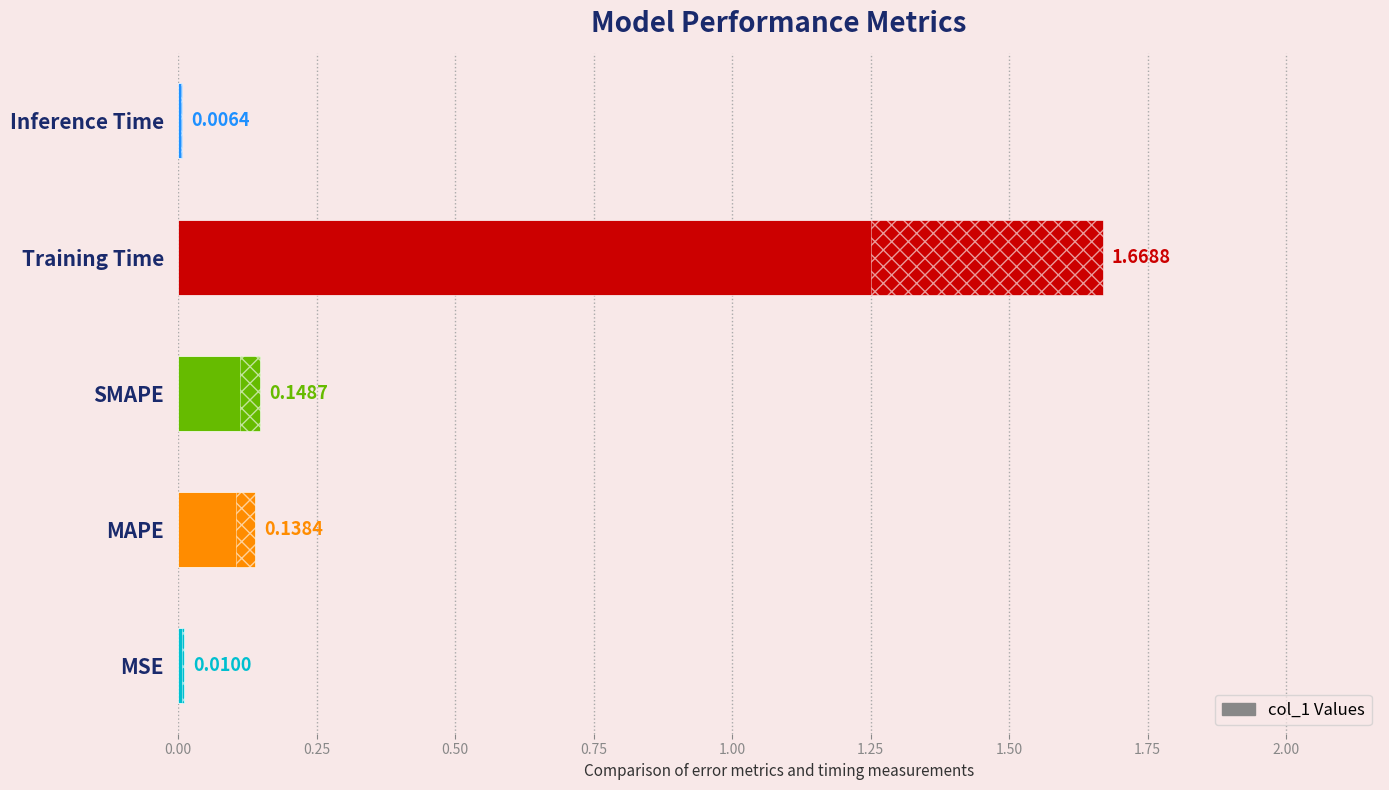

Does the chart contain stacked bars?

No